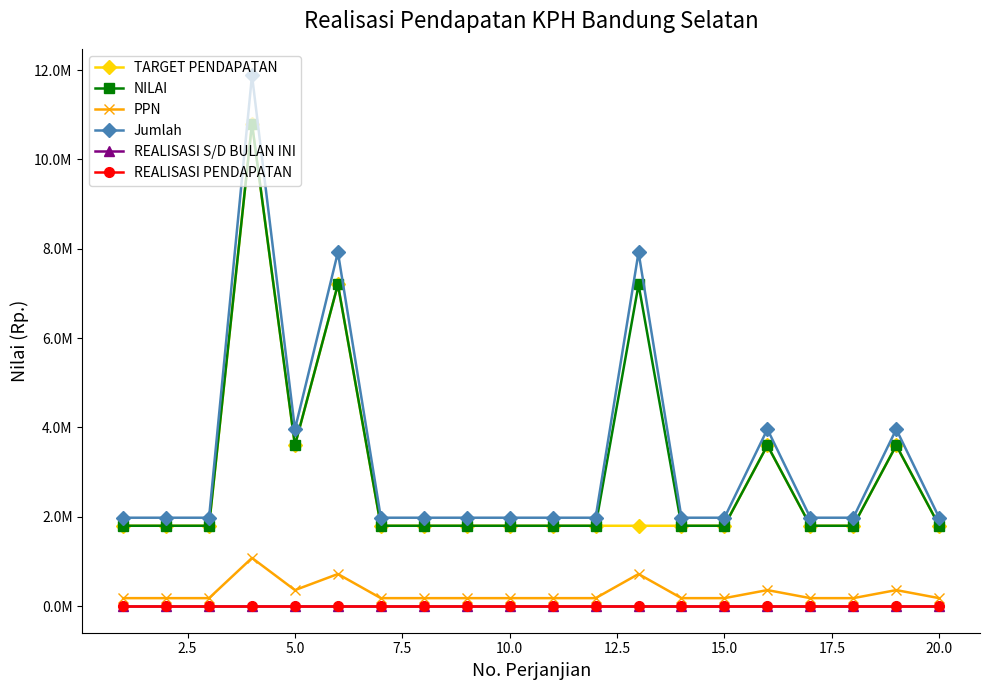

Does the chart have visible grid lines?

No